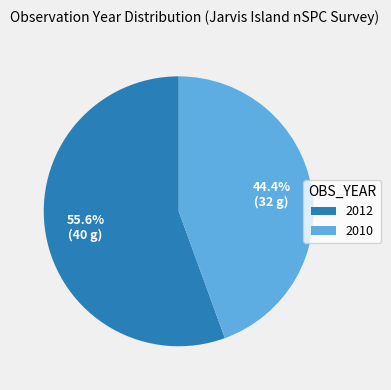

How much of the chart is everything except 2012?

44.4%